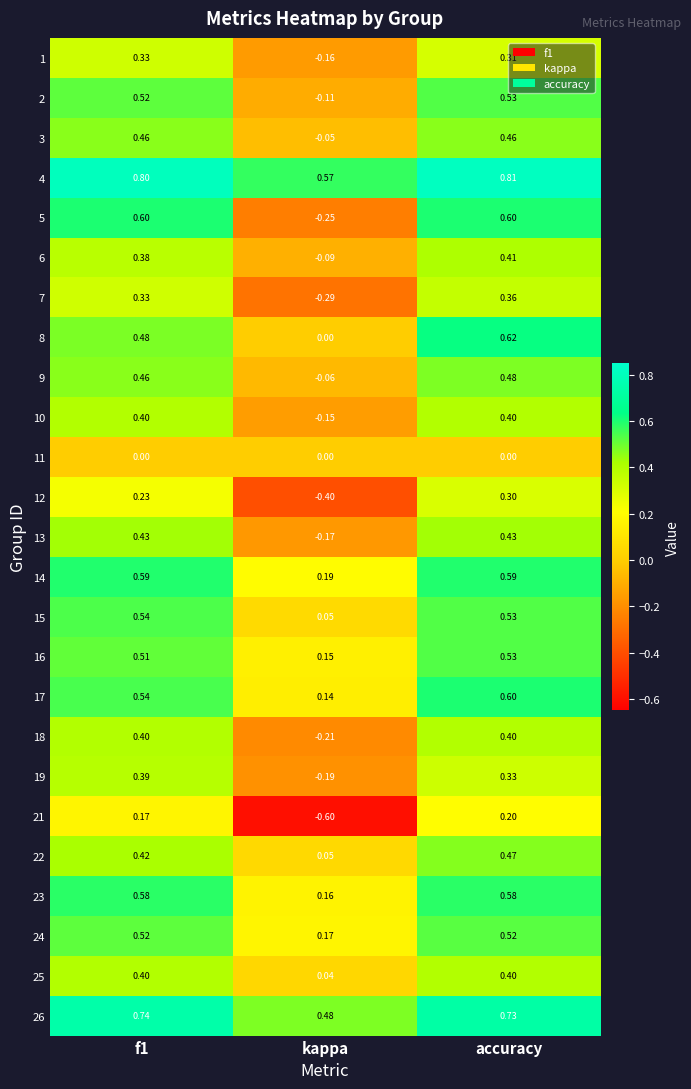

At which category is the sum across all series the highest?

accuracy